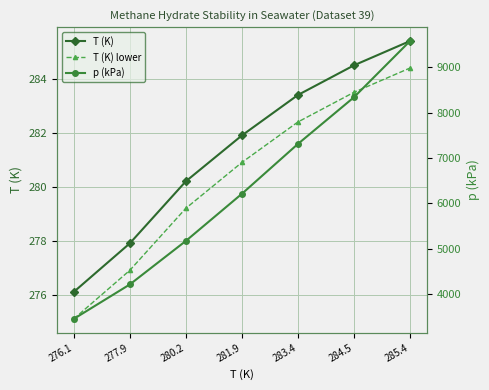

How many values in the T (K) series exceed 281?

4